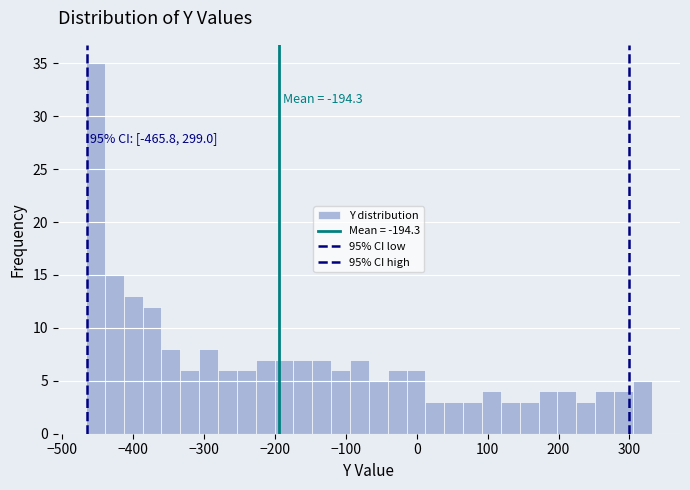

Read against the x-axis, roughly where is the centre of the tallest bar?

-450